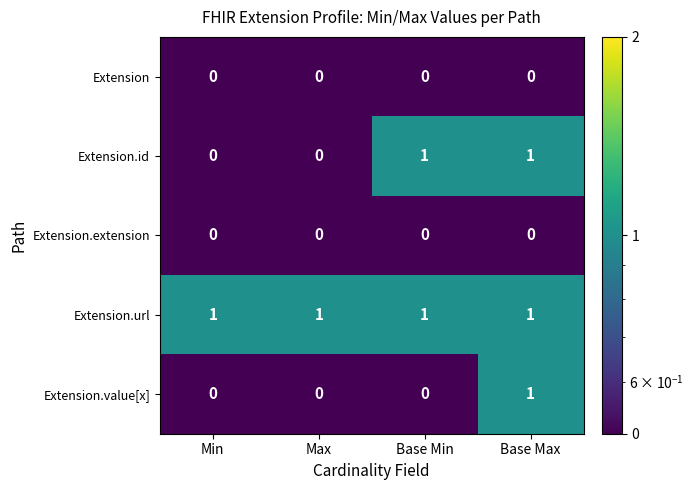

What is the difference between the highest and lowest values at Min?

1